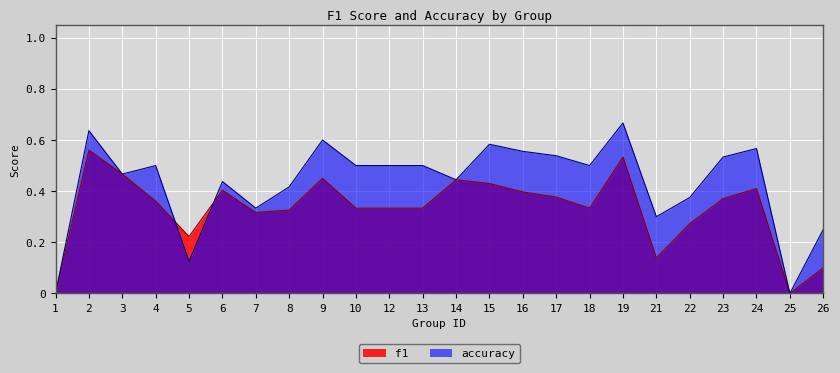

How many lines are shown in the chart?

2